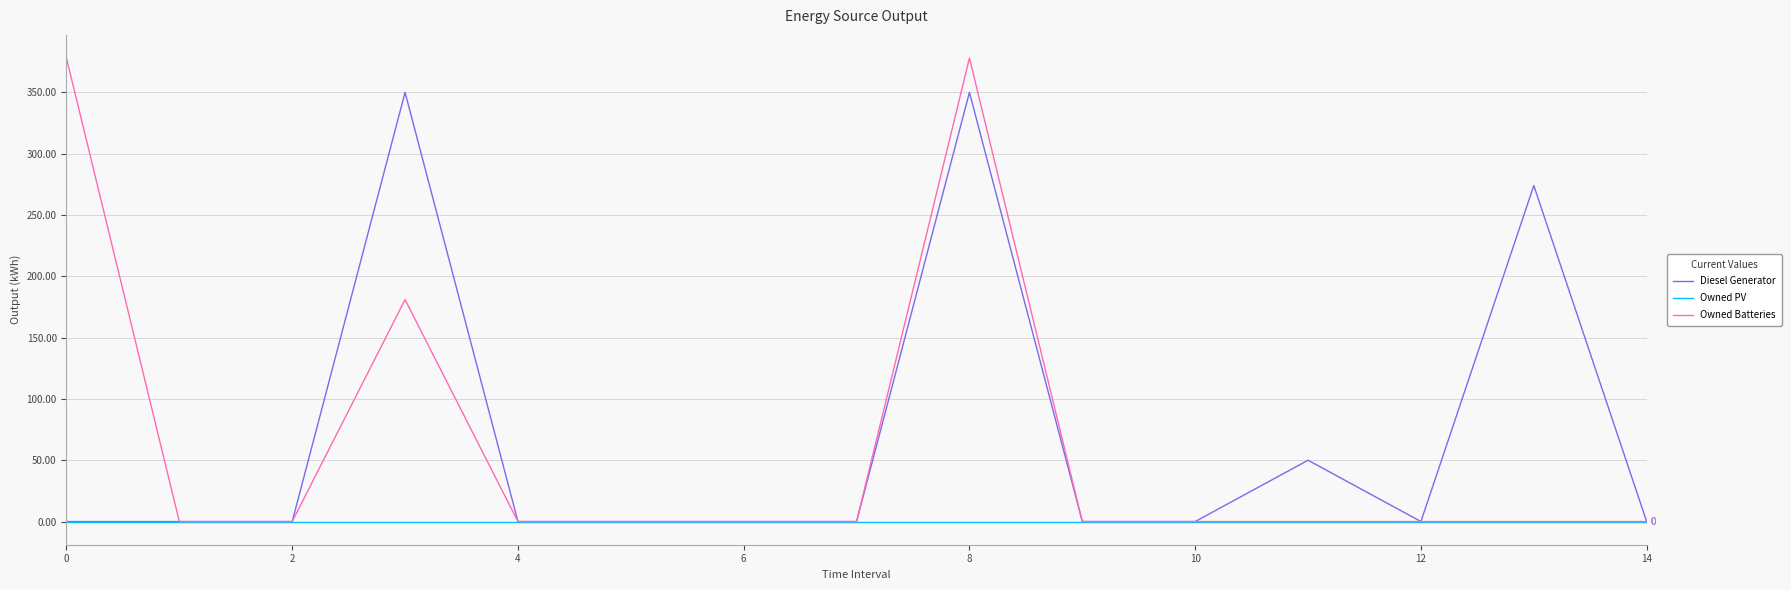

Which series has the largest range (max minus min)?

Owned Batteries